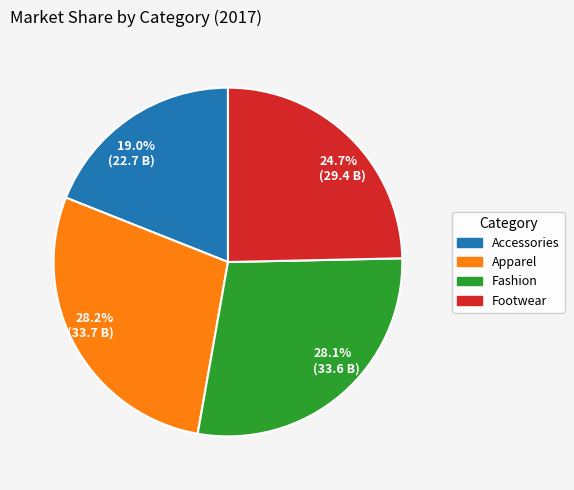

Is Accessories the majority of the pie?

No